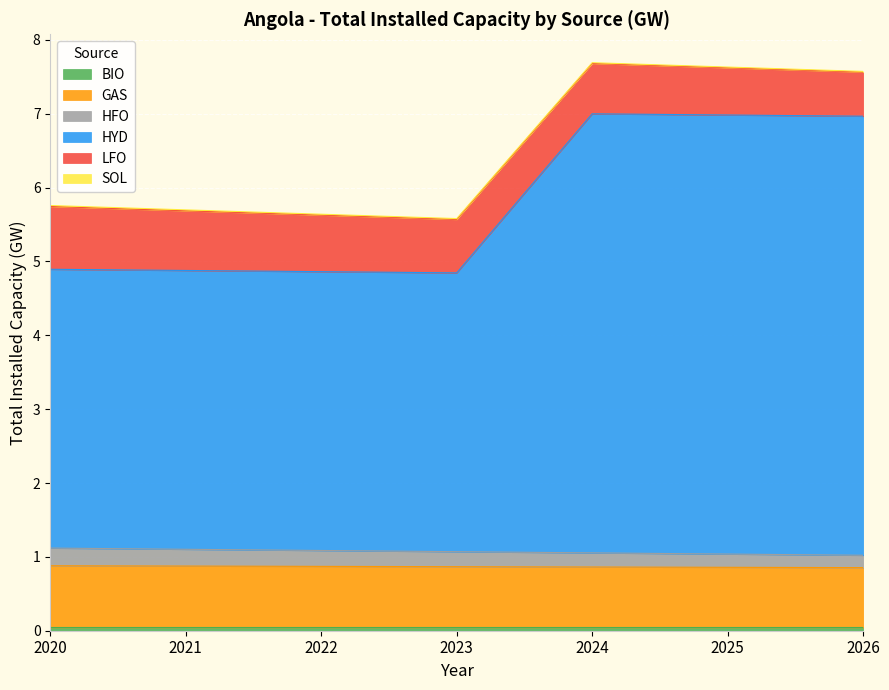

How many lines are shown in the chart?

6